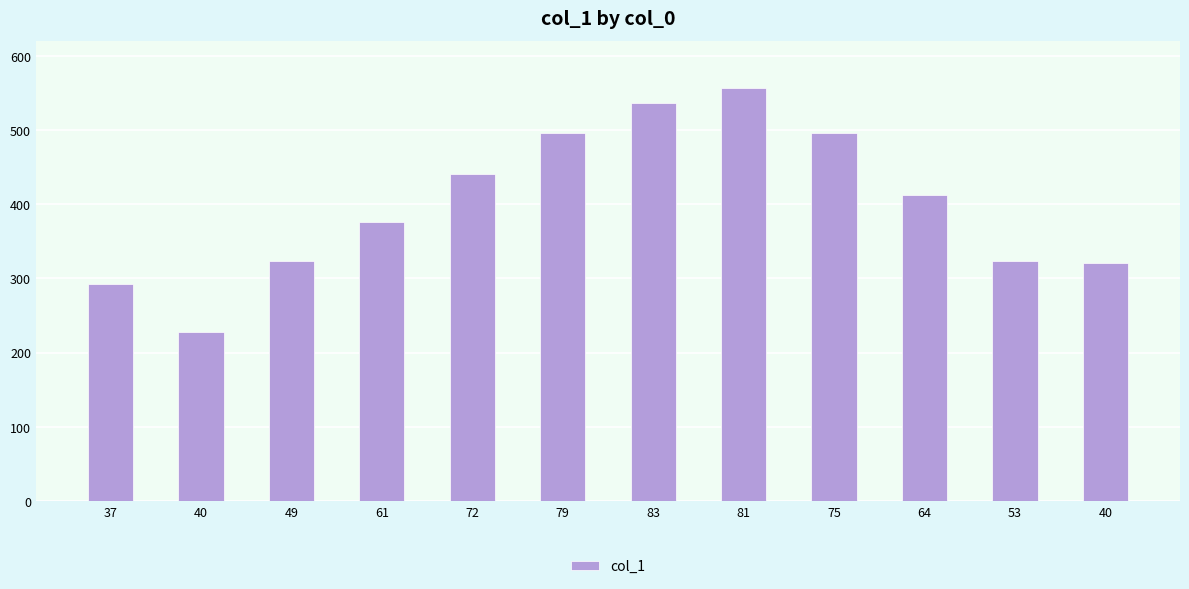

How many data points are less than 412?

6